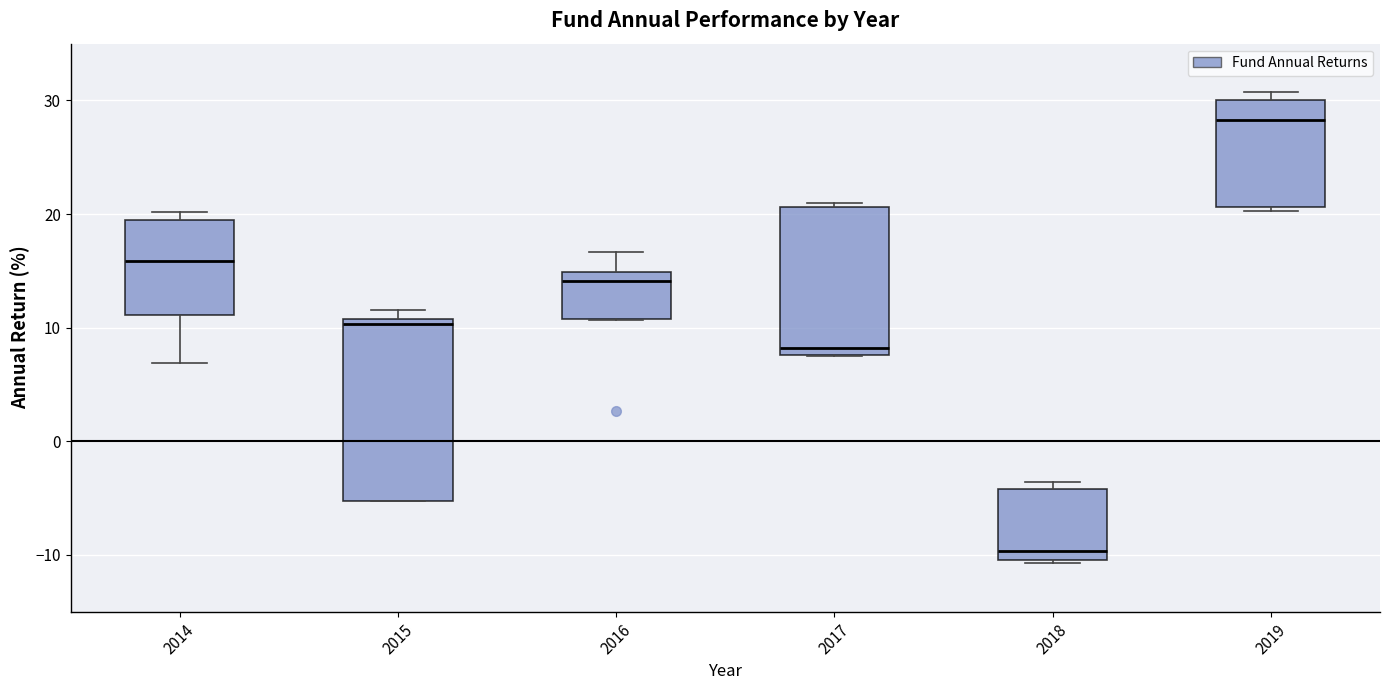

Reading left to right, read every box against the y-axis: the position of its median line, the range the box covers, and the ends of its whiskers. The values are not printed on the chart, so give them approximately, as read against the axis.

2014: median 16, box 11 to 19, whiskers 7 to 20
2015: median 10, box -5 to 11, whiskers -5 to 12
2016: median 14, box 11 to 15, whiskers 11 to 17
2017: median 8 (just above the box's lower edge), box 8 to 21, whiskers 7 to 21 (just above the box's upper edge)
2018: median -10 (just above the box's lower edge), box -10 to -4, whiskers -11 to -4 (just above the box's upper edge)
2019: median 28, box 21 to 30, whiskers 20 to 31